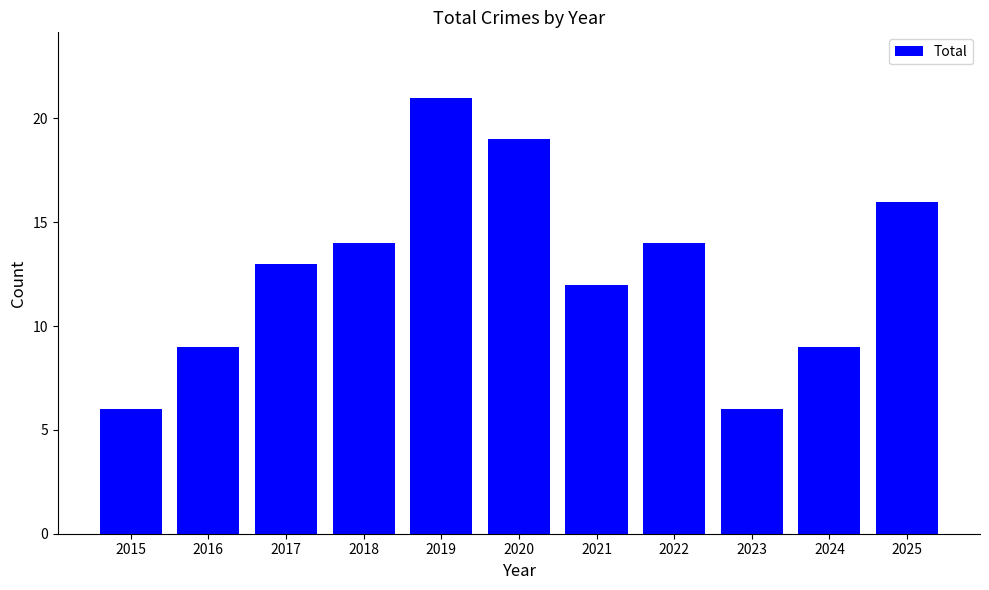

The value at 2017 is 7. True or false?

False